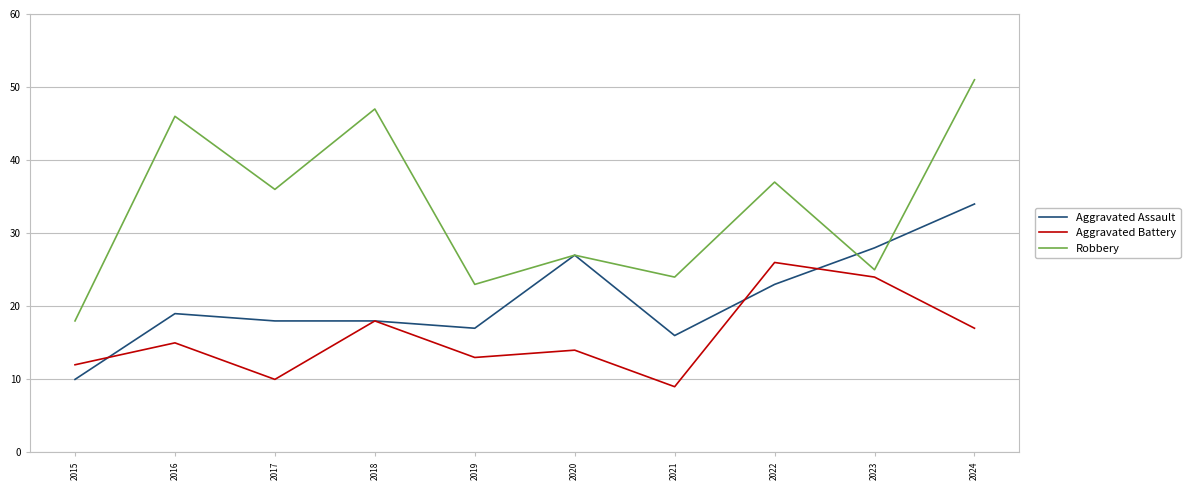

What are all the series names shown in the legend?

Aggravated Assault, Aggravated Battery, Robbery